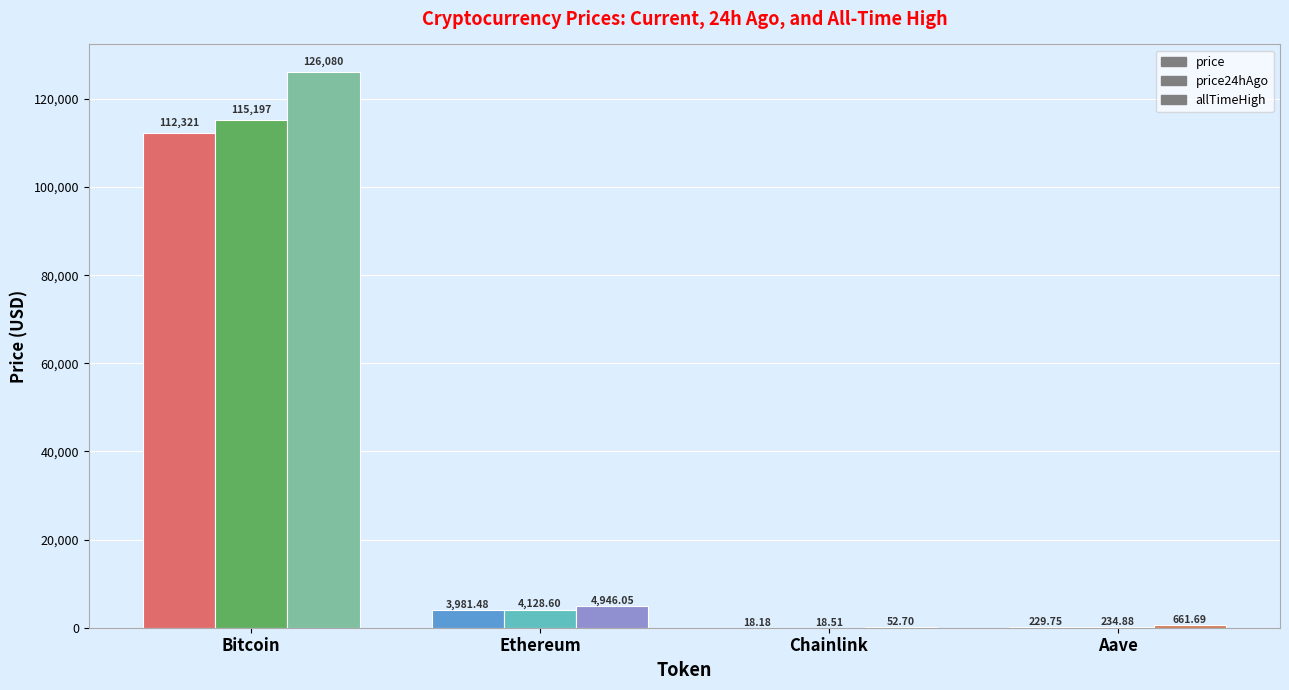

What is the sum of the allTimeHigh values at Aave and Ethereum?

5607.7